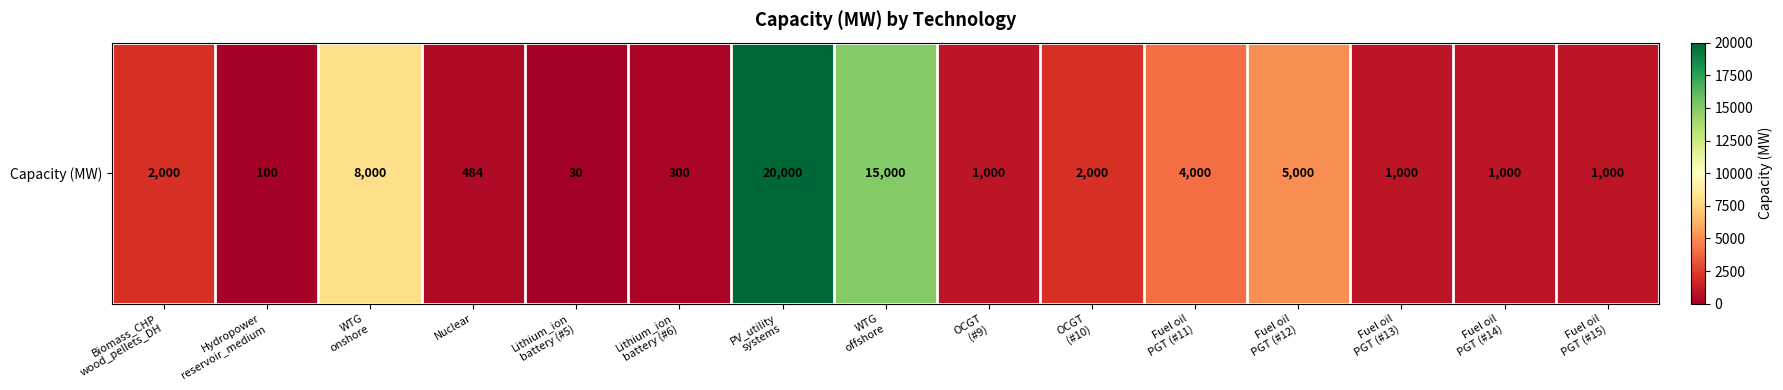

Between Biomass_CHP
wood_pellets_DH and OCGT
(#9), which is larger?

Biomass_CHP
wood_pellets_DH